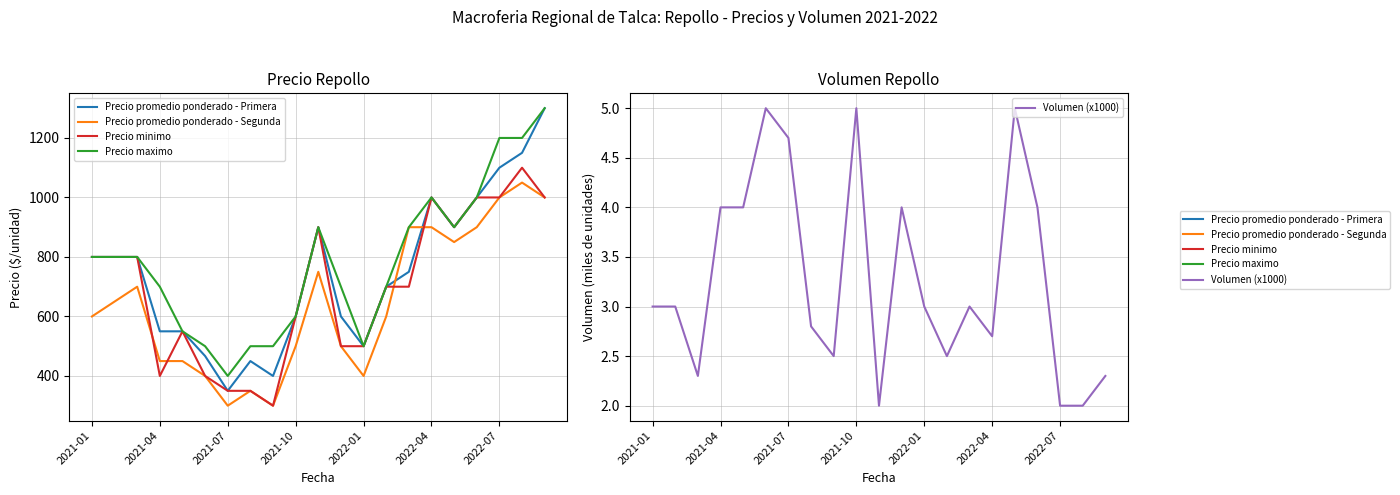

At which category does Precio maximo reach its first local peak?

10